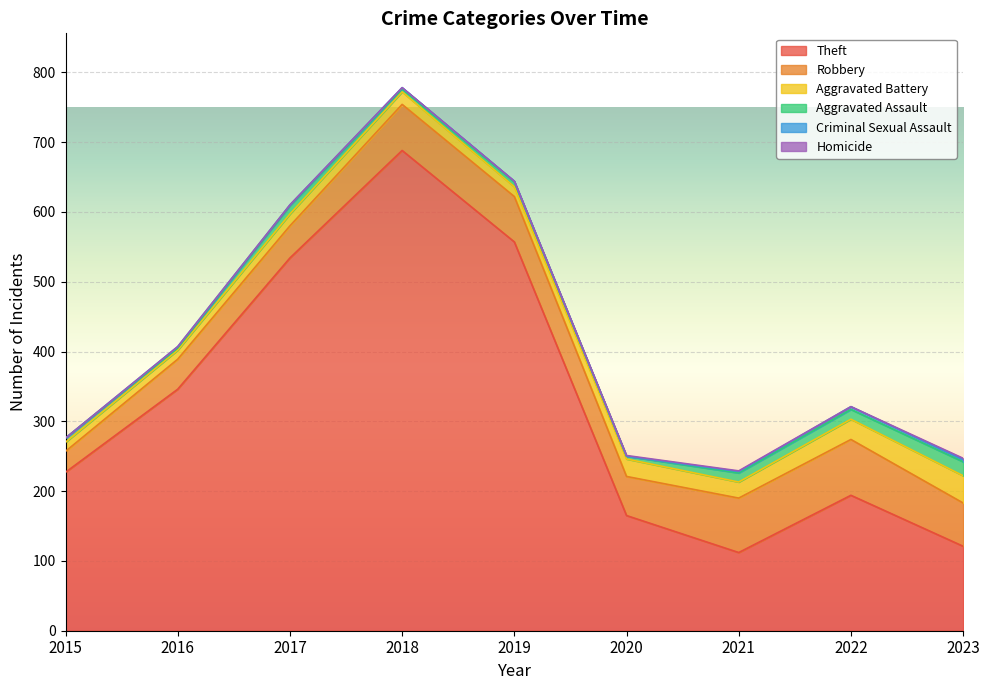

Where is the first local minimum for Criminal Sexual Assault?

2017